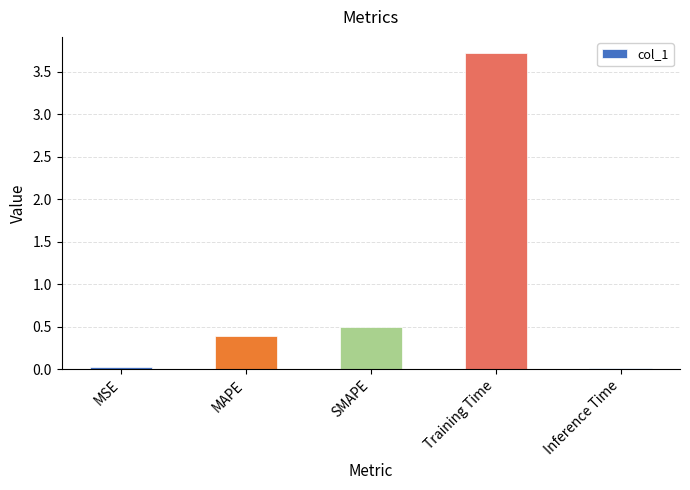

Which category has the highest value across all series?

Training Time